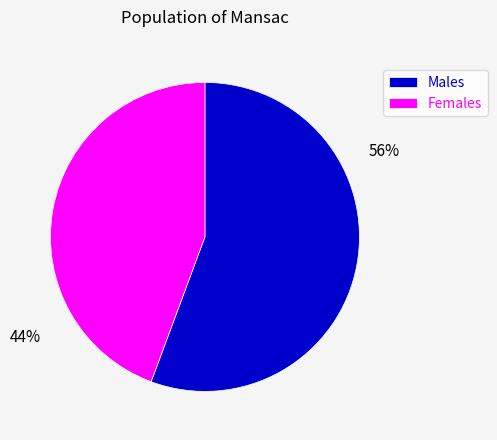

True or false: Females accounts for 44% of the total.

True